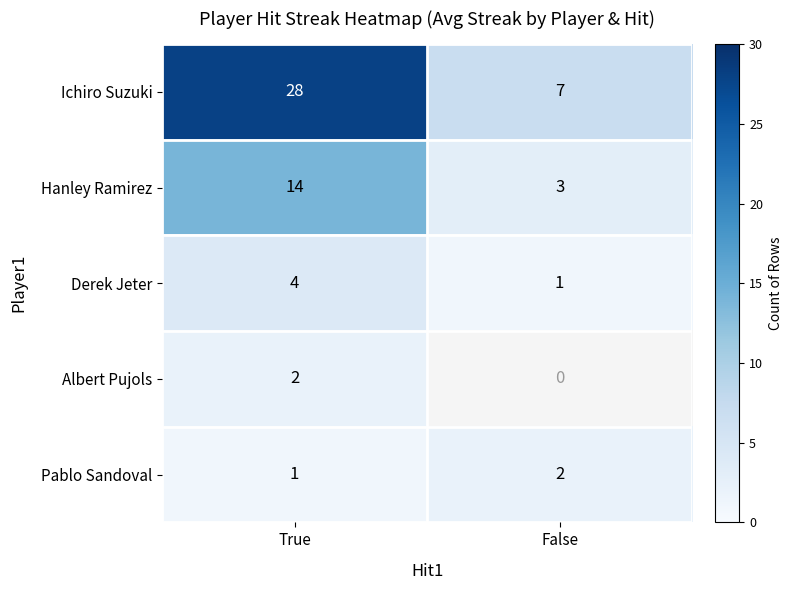

Rank the series at True from lowest to highest value.

Pablo Sandoval, Albert Pujols, Derek Jeter, Hanley Ramirez, Ichiro Suzuki